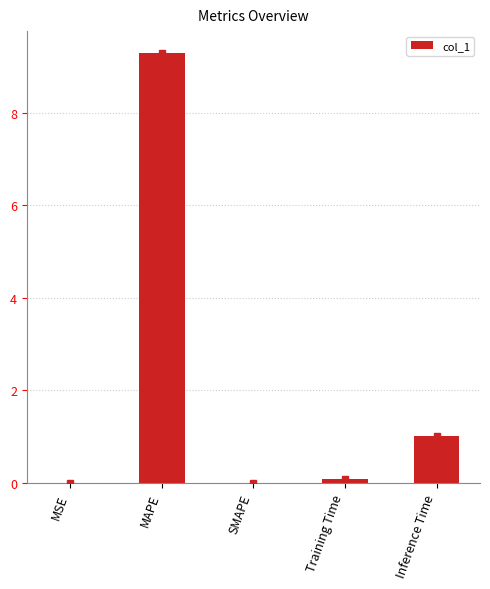

True or false: the data shows 4.2 at SMAPE.

False